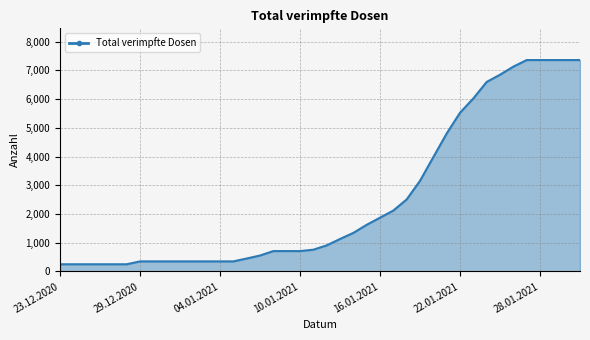

What is the difference between the maximum and minimum values?

7111